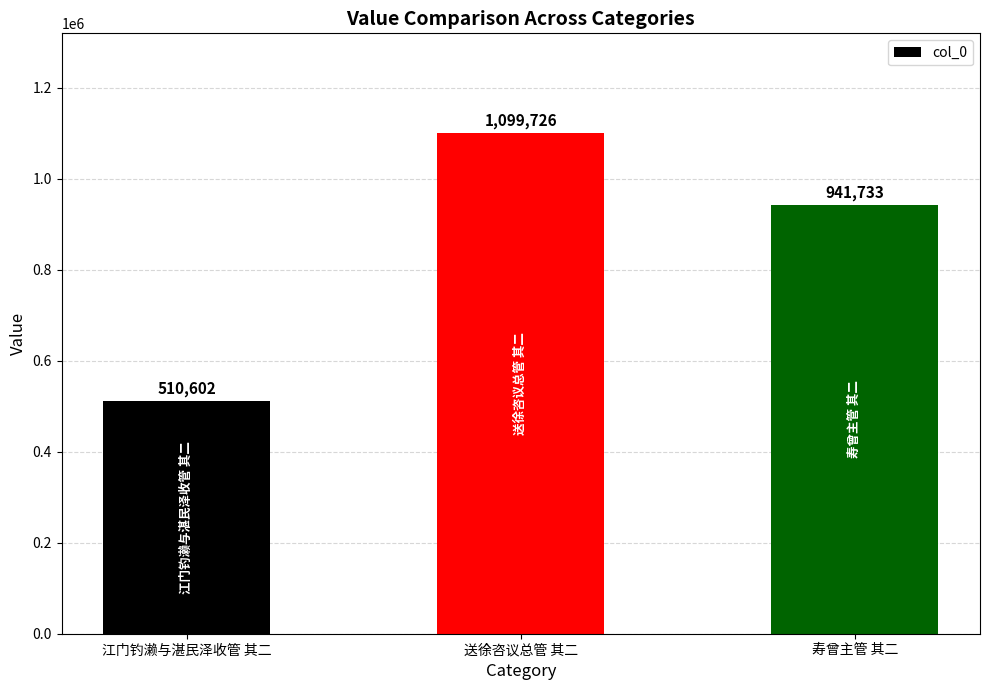

Which label corresponds to the smallest value in the chart?

江门钓濑与湛民泽收管 其二